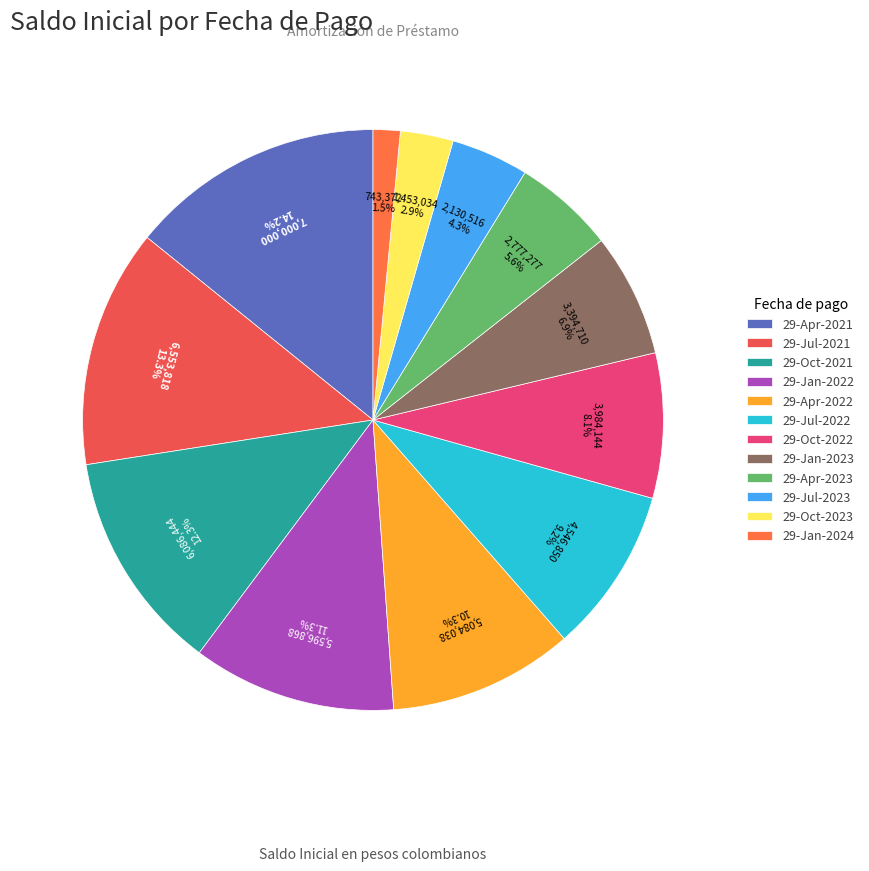

To the nearest percent, what is the combined percentage of 29-Jan-2022 and 29-Jul-2021?

25%